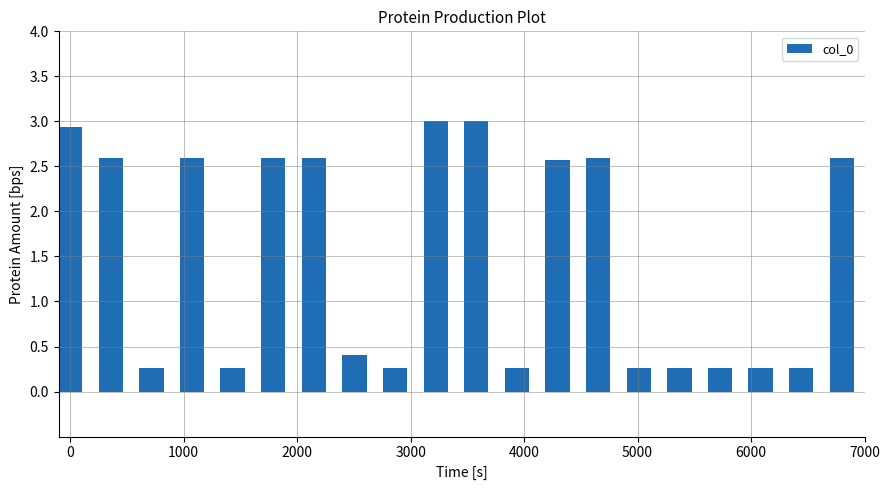

What is the difference between the maximum and minimum values?

2.7